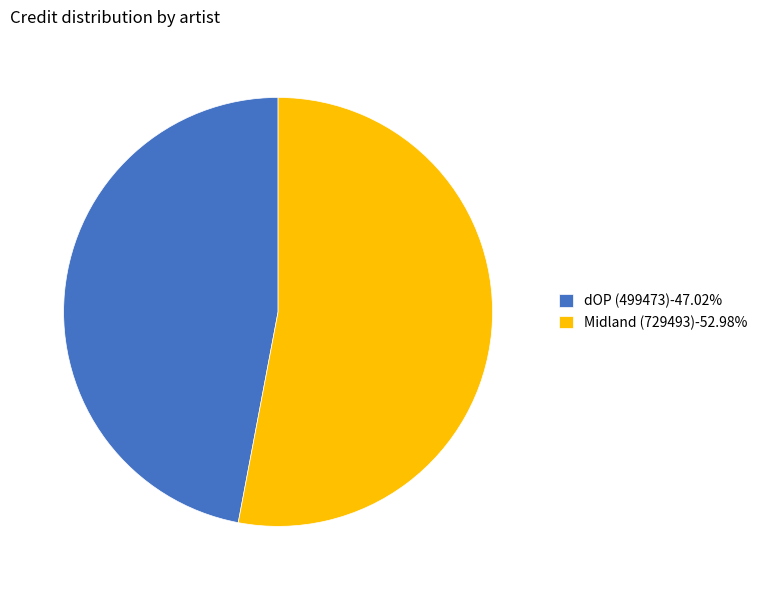

Do dOP (499473)-47.02% and Midland (729493)-52.98% together represent more than half of the pie?

Yes